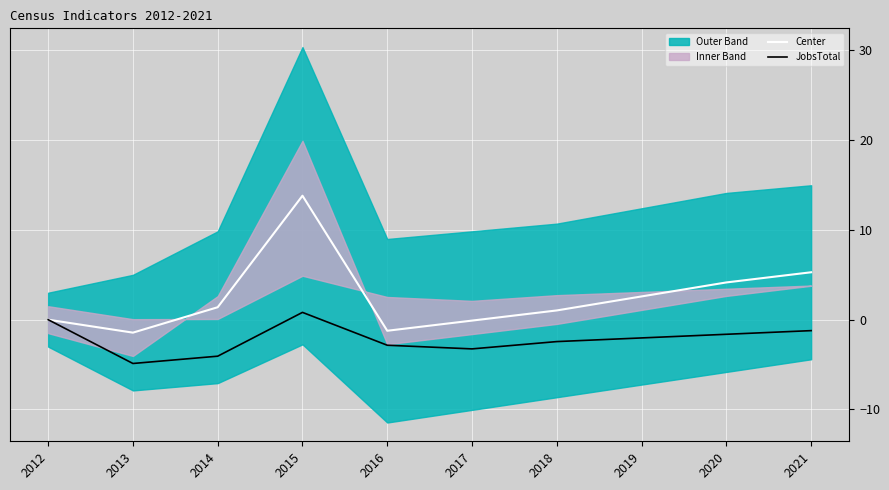

At which label does Center reach its minimum?

2013